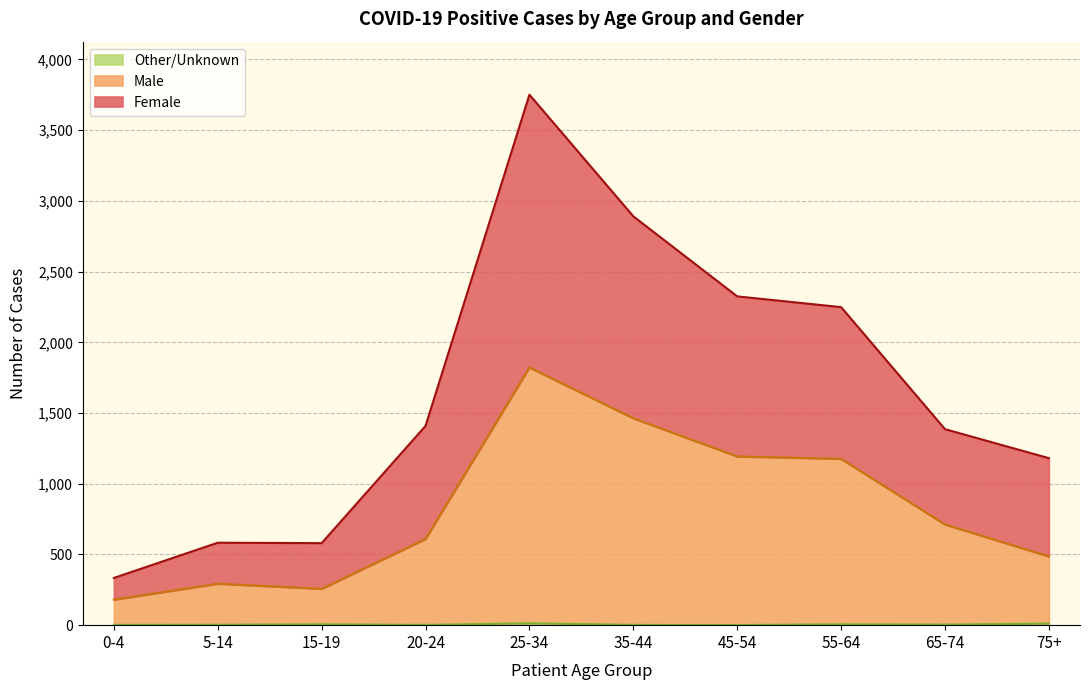

At which category is the sum across all series the highest?

25-34